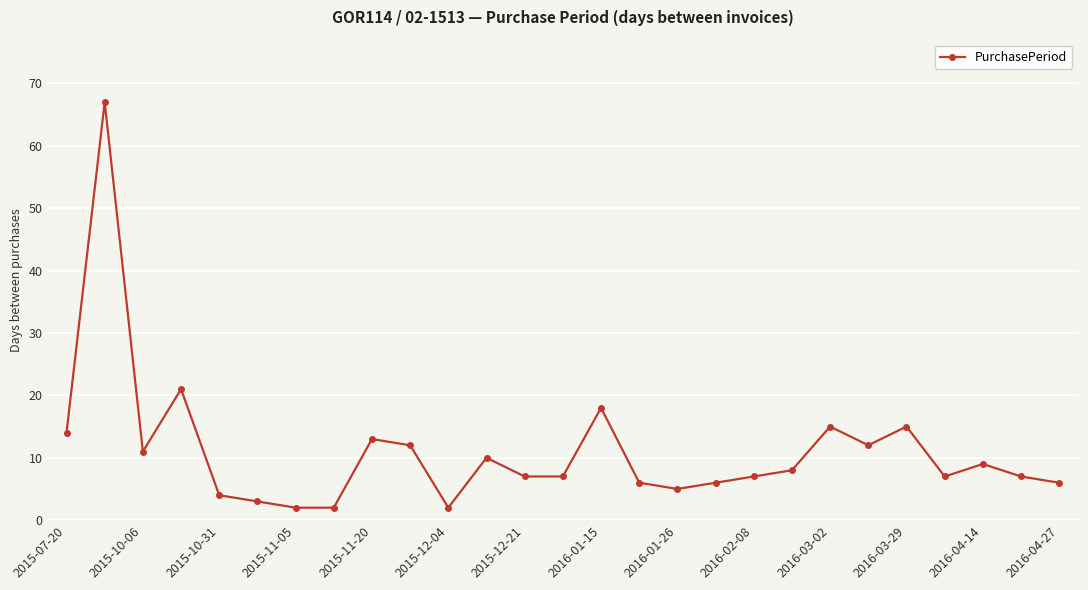

True or false: there are more than 0 points higher than both neighbors.

True